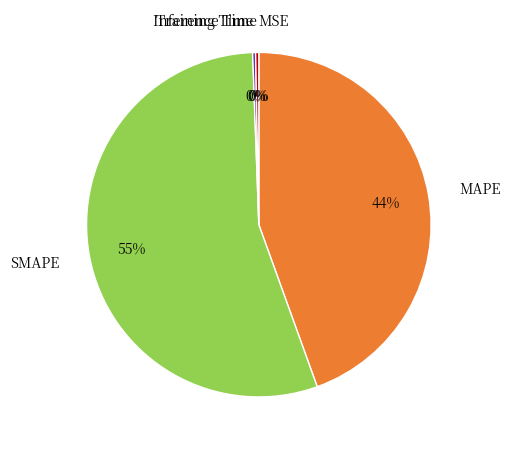

Does any single category account for the majority?

Yes